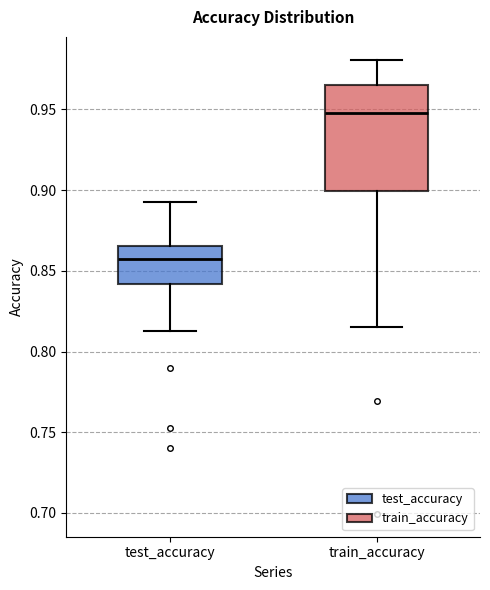

Reading left to right, read every box against the y-axis: the position of its median line, the range the box covers, and the ends of its whiskers. The values are not printed on the chart, so give them approximately, as read against the axis.

test_accuracy: median 0.855, box 0.840 to 0.865, whiskers 0.815 to 0.895
train_accuracy: median 0.950, box 0.900 to 0.965, whiskers 0.815 to 0.980